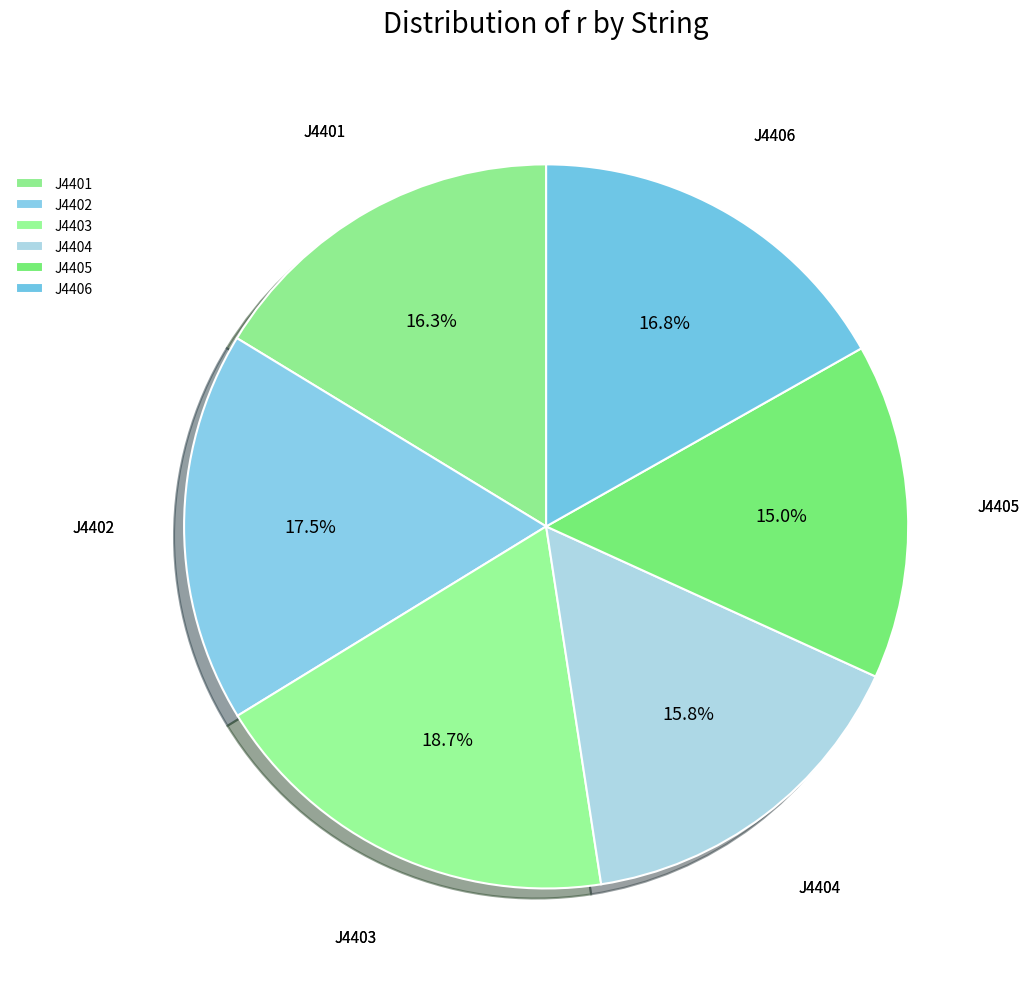

To the nearest percent, what percentage of the pie is J4404?

16%